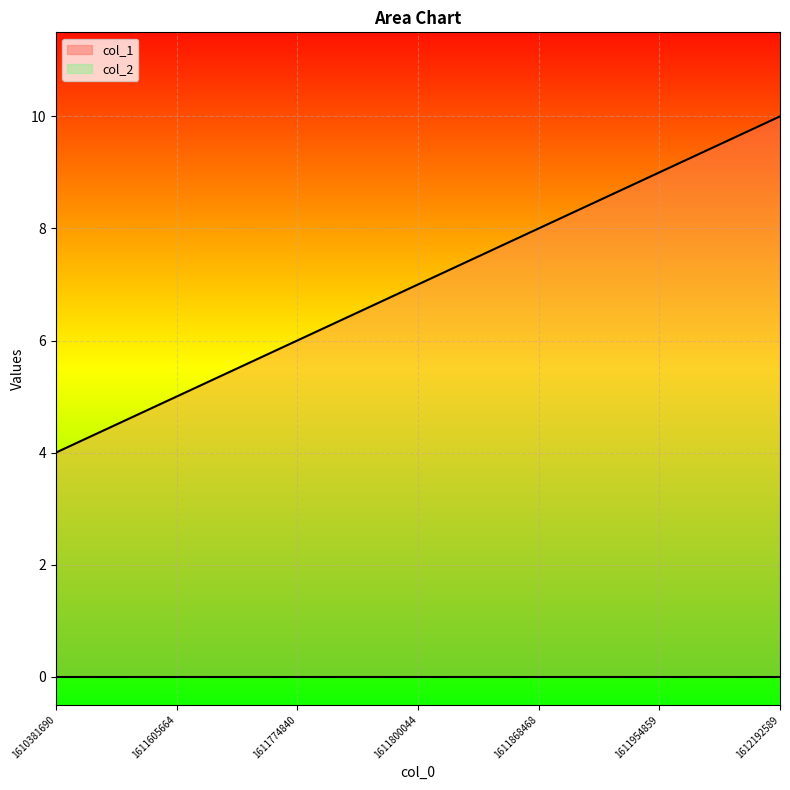

True or false: there are more than 1 points higher than both neighbors.

False